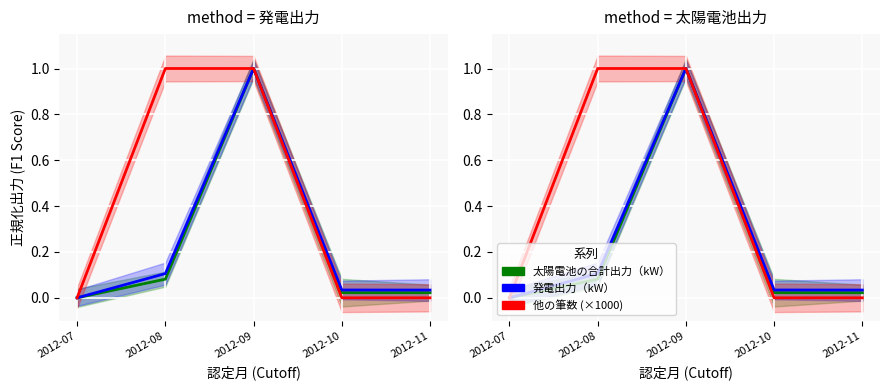

At 2012-09, list the series in order from largest to smallest.

太陽電池の合計出力（kW）, 発電出力（kW）, 他の筆数 (×1000)